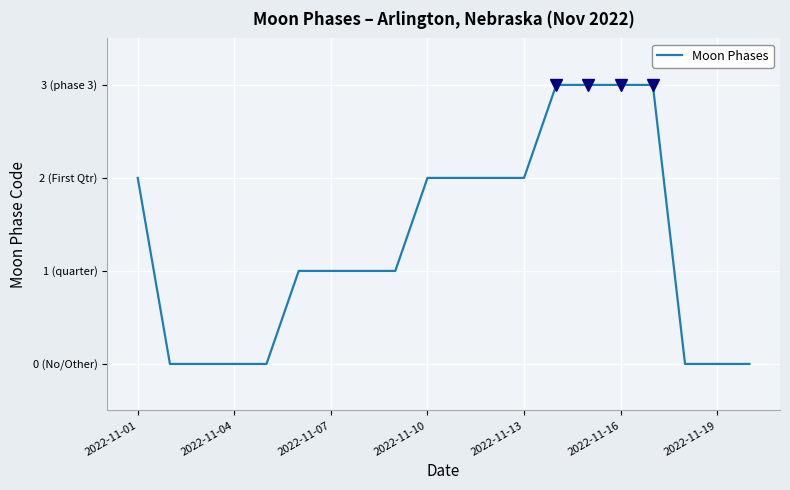

Does the chart display data point markers on the line(s)?

No